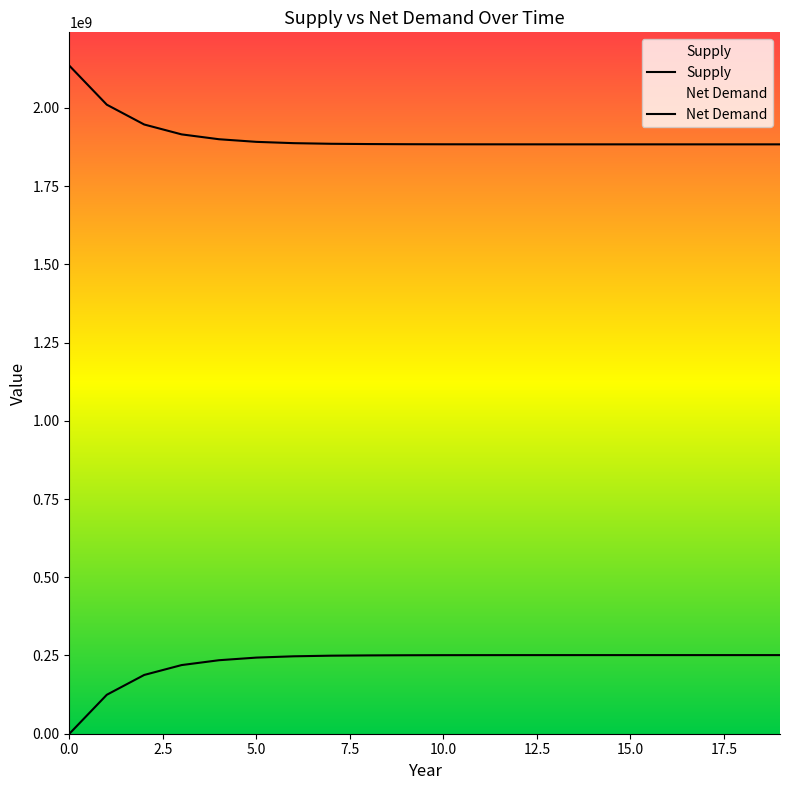

True or false: Net Demand and Supply intersect in this chart.

False